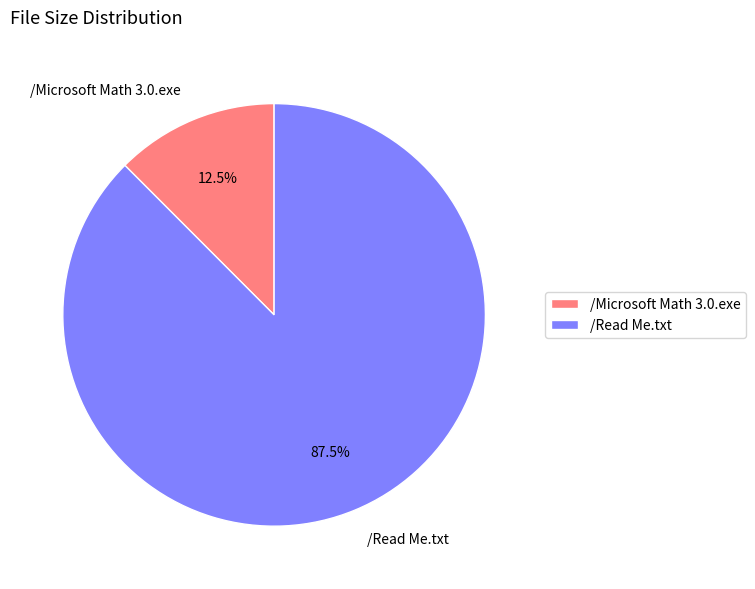

What is the smallest slice in the pie chart?

/Microsoft Math 3.0.exe